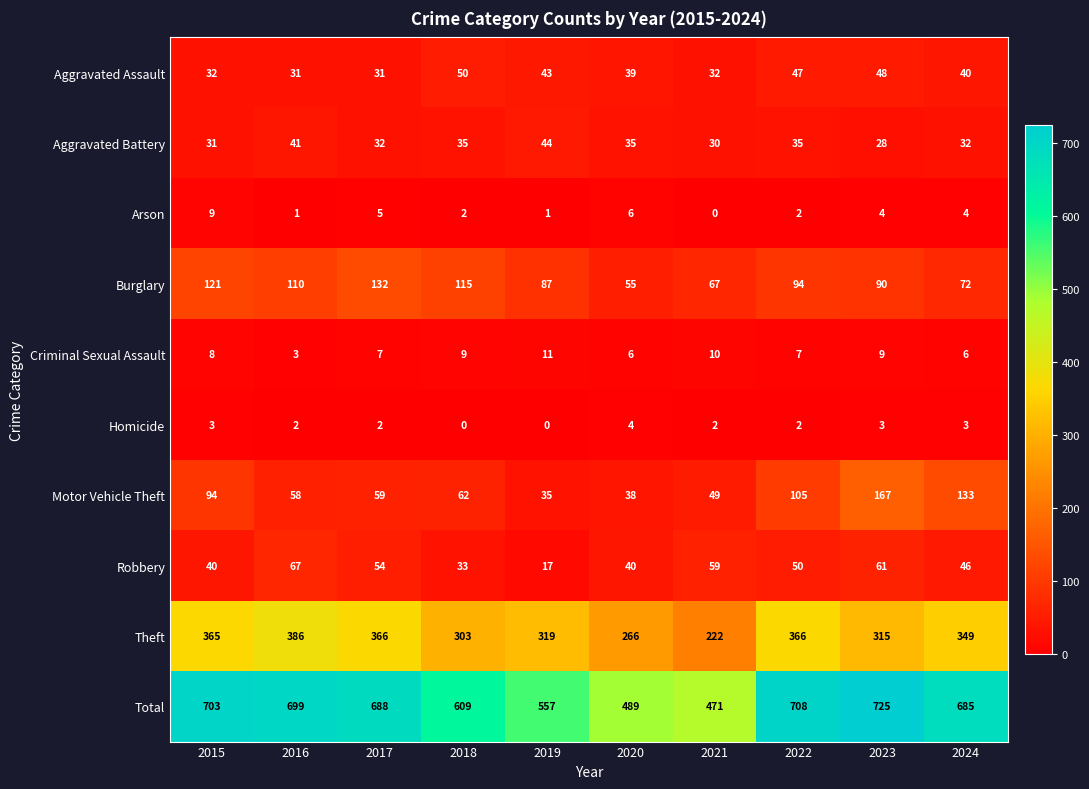

Rank the series by their maximum value, from highest to lowest.

Total, Theft, Motor Vehicle Theft, Burglary, Robbery, Aggravated Assault, Aggravated Battery, Criminal Sexual Assault, Arson, Homicide